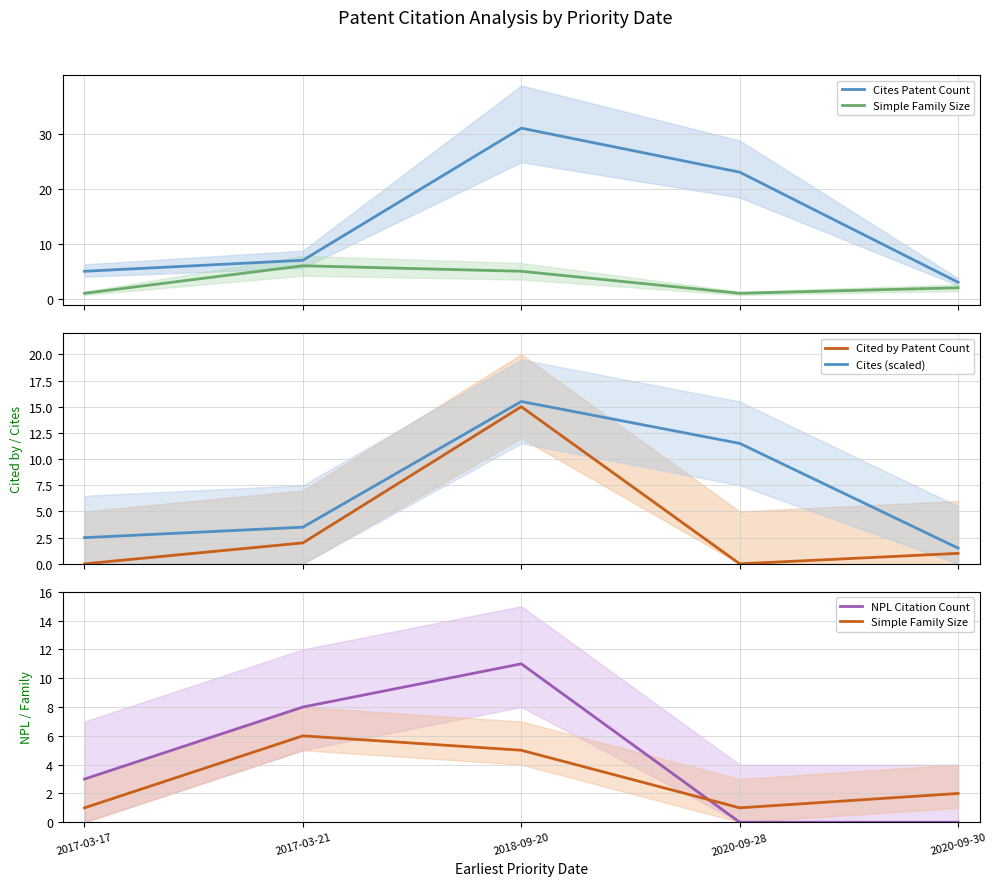

Is it true that Cites Patent Count equals 23.0 at 2020-09-28?

True